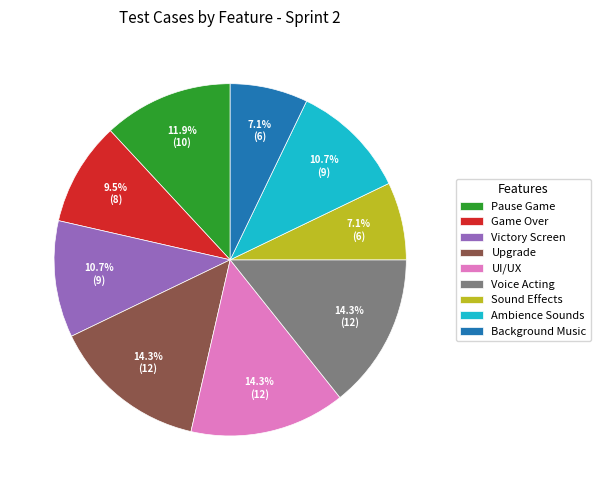

True or false: Ambience Sounds accounts for 11% of the total.

True